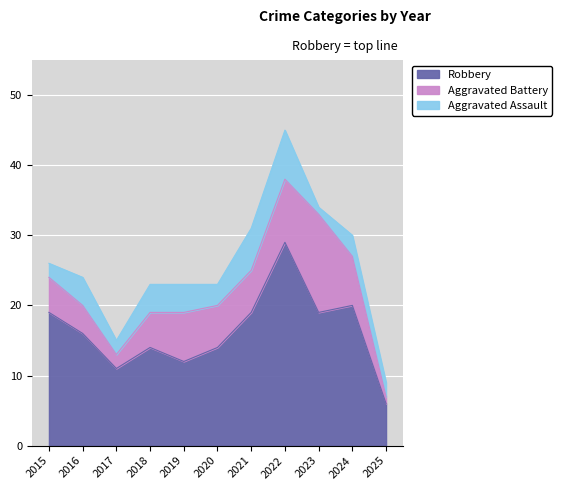

Rank the series by their maximum value, from highest to lowest.

Robbery, Aggravated Battery, Aggravated Assault